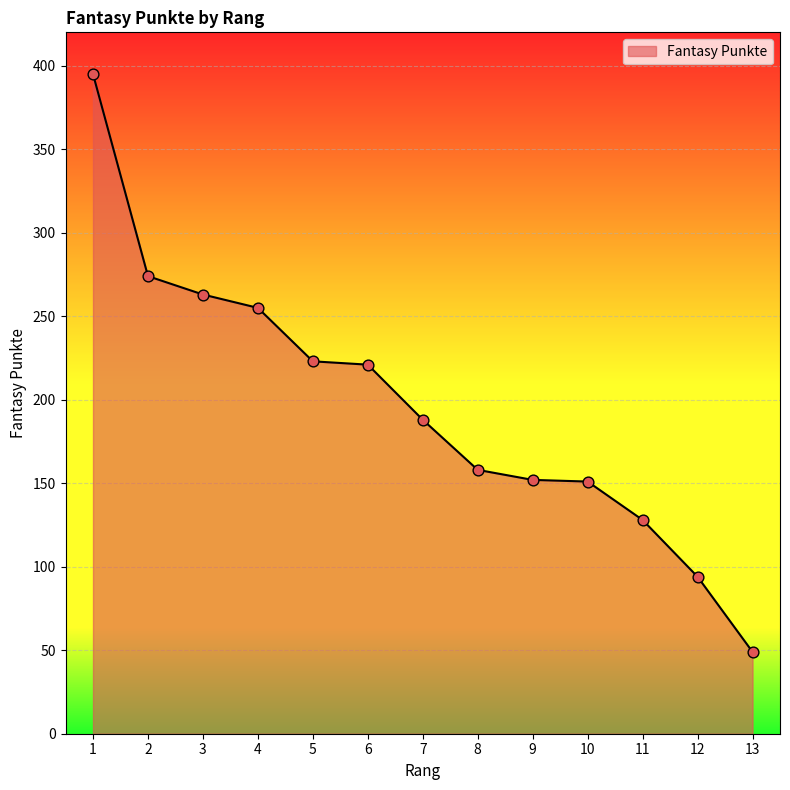

Which has a higher value, 6 or 12?

6